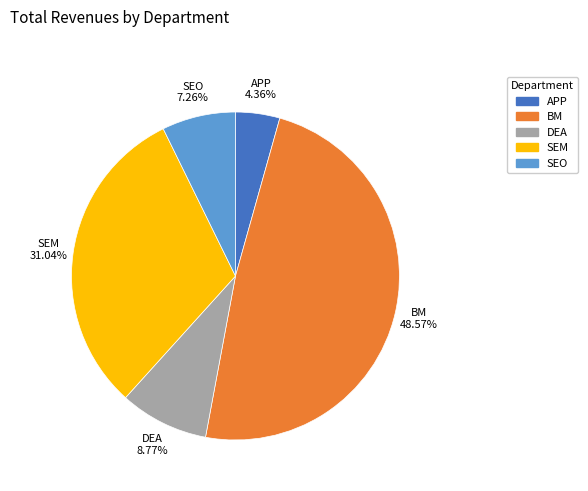

To the nearest percent, what percentage of the pie is BM?

49%